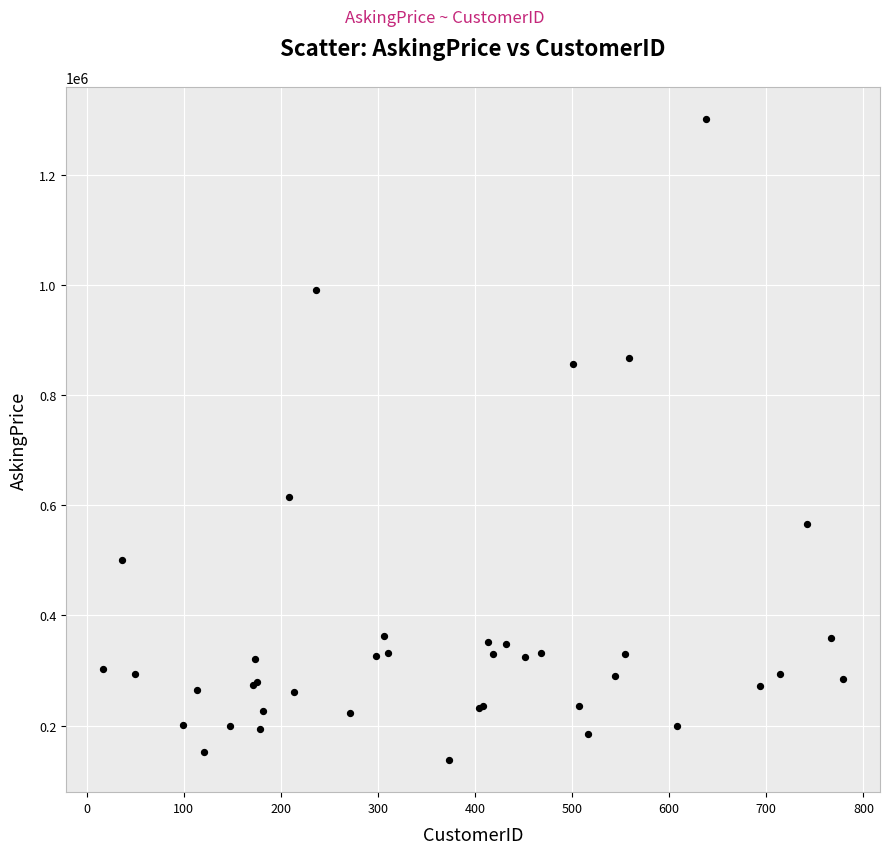

What Y value in the scatter plot is closest to 719033?

615556.4